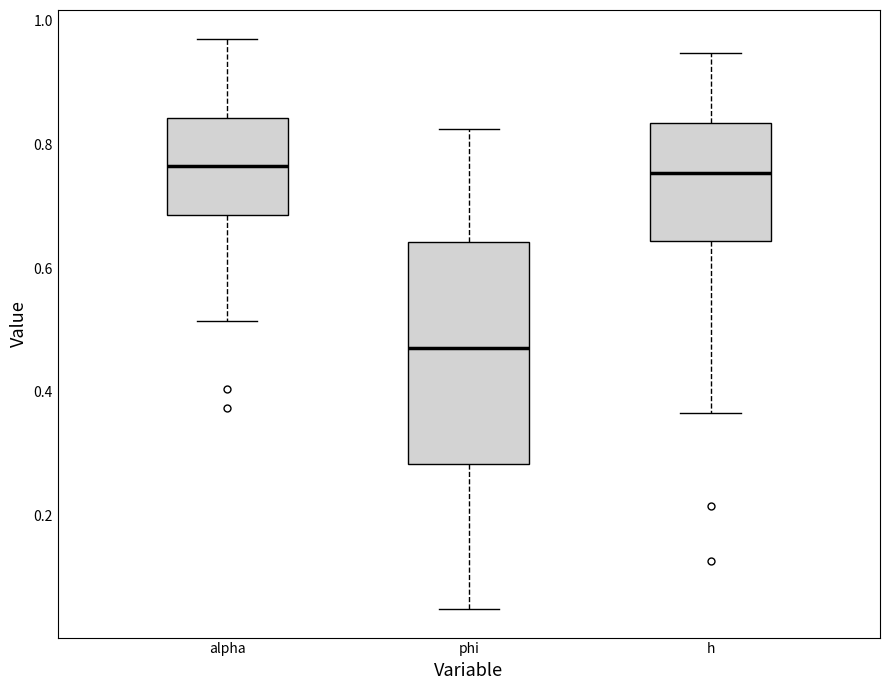

Which box's median line is the lowest?

phi